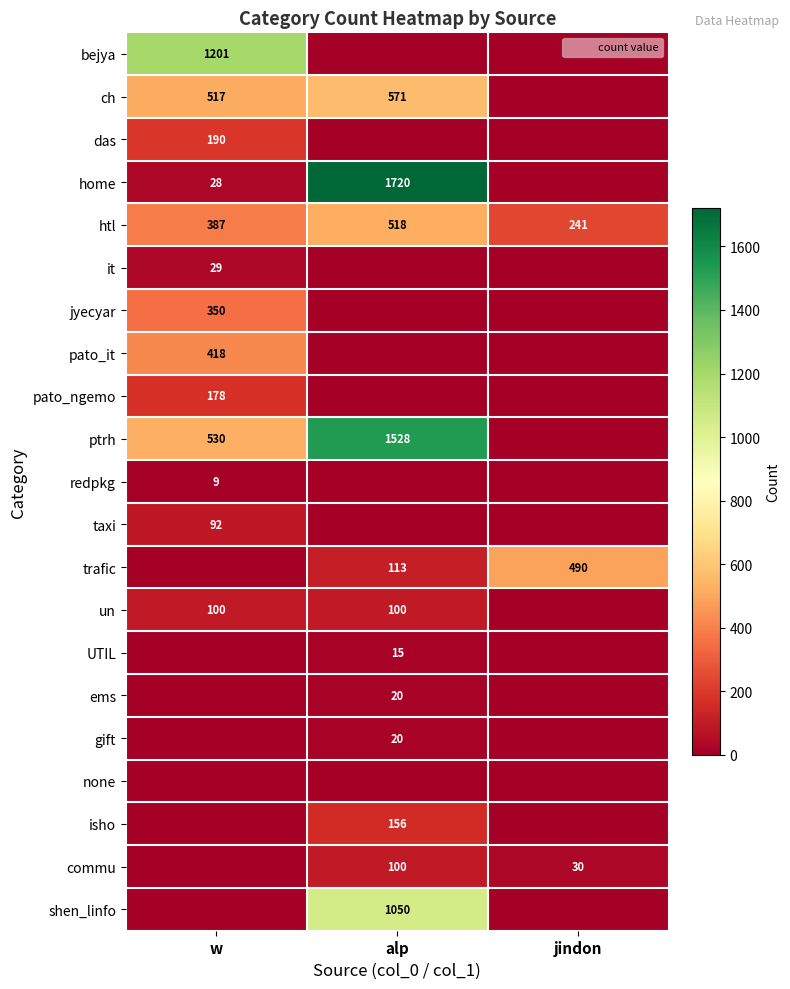

What is the difference between the trafic values at alp and jindon?

377